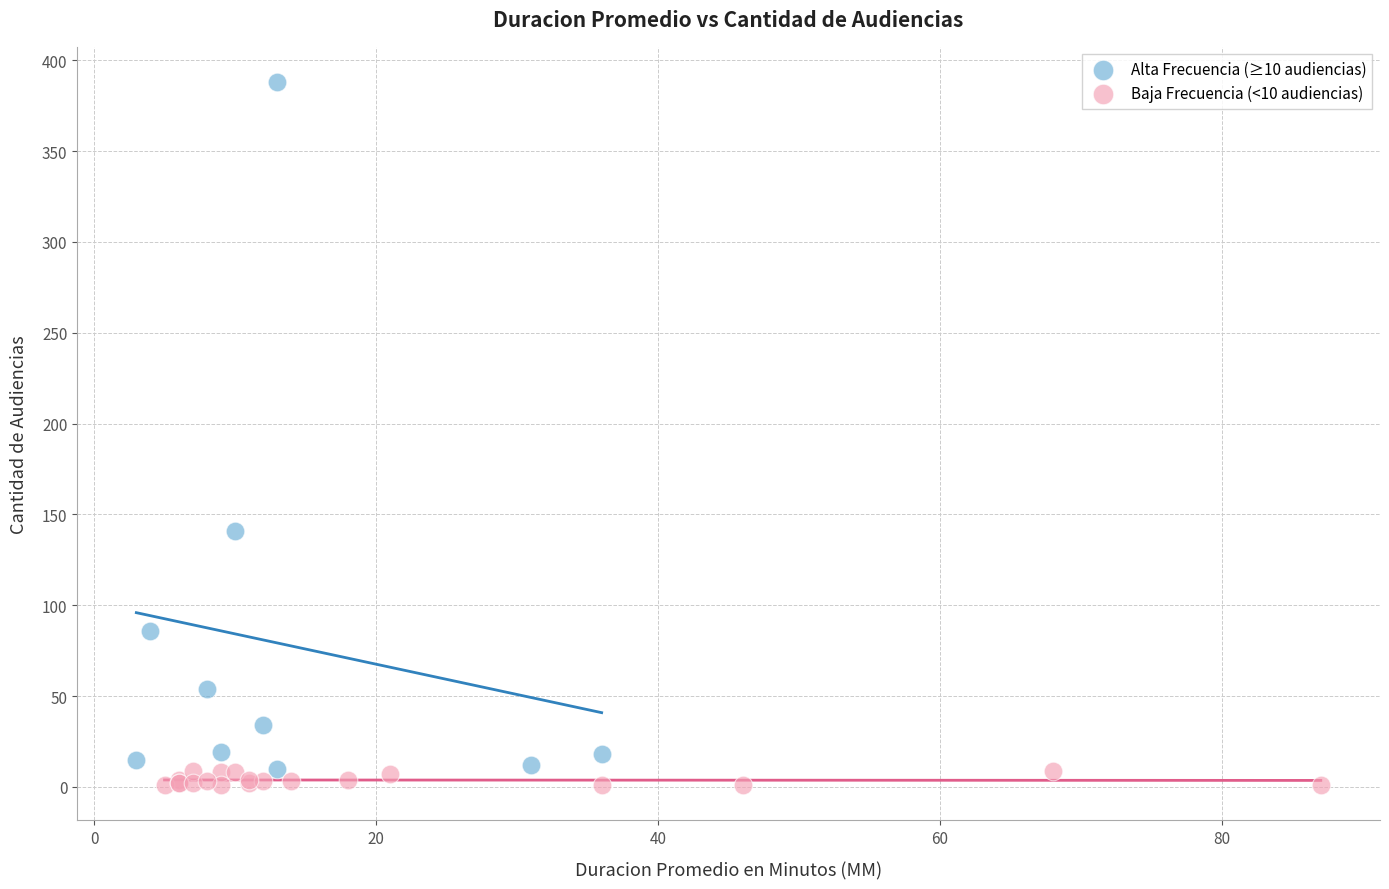

What are all the series names shown in the legend?

Alta Frecuencia (≥10 audiencias), Baja Frecuencia (<10 audiencias)